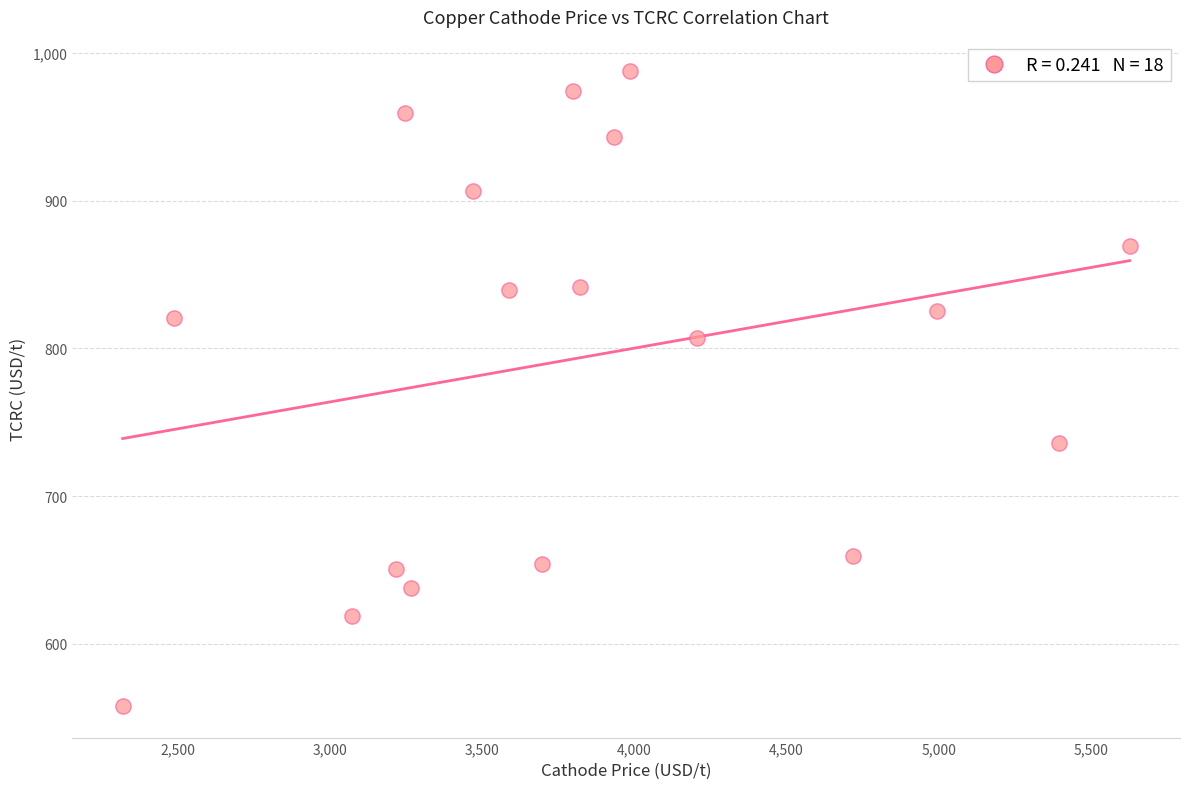

What is the range of Y values (max minus min)?

429.5